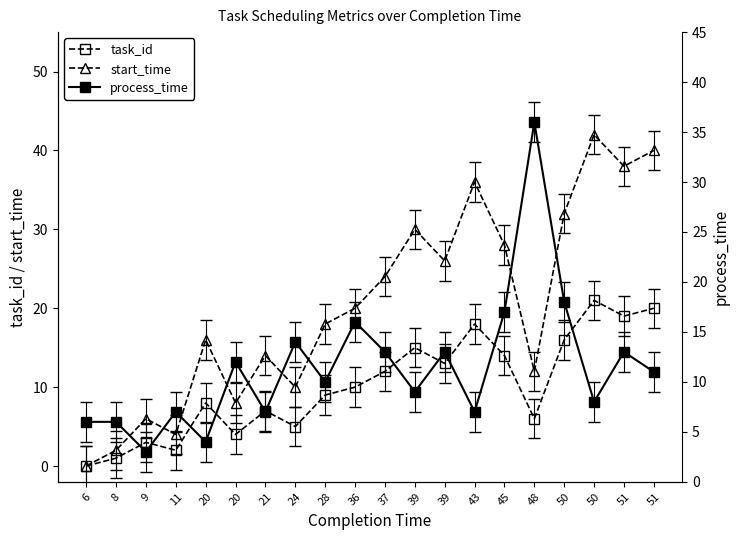

Where is the first local minimum for process_time?

9